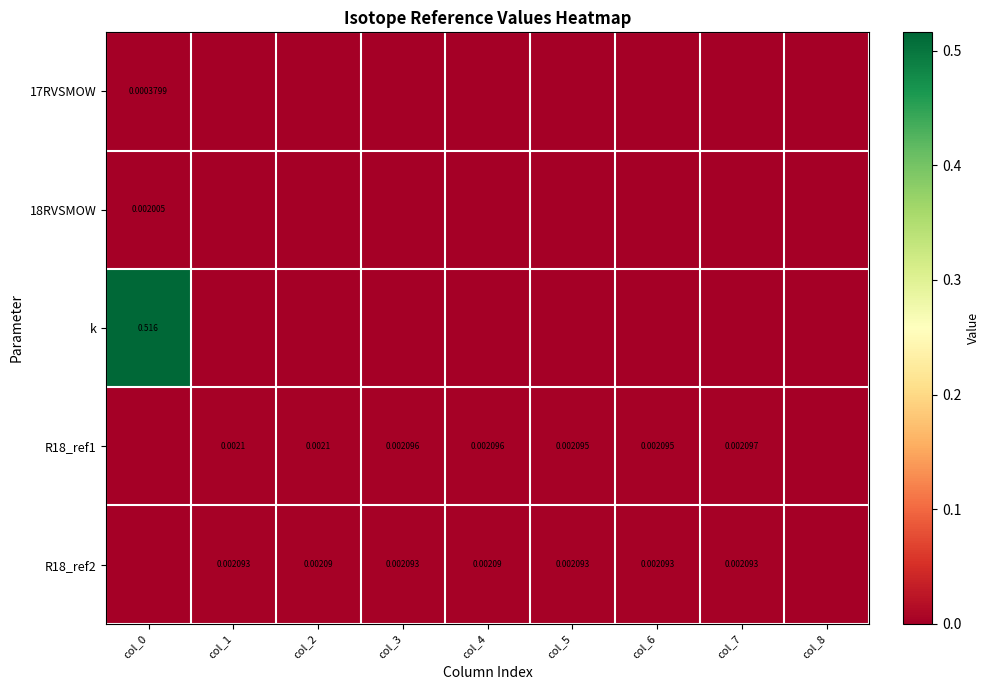

Is the value of R18_ref1 at col_6 greater than the value of R18_ref2 at col_6?

Yes